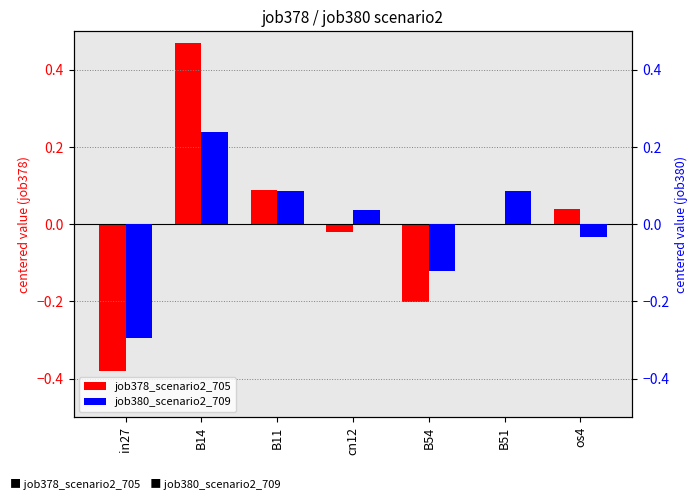

Which series changed the most between in27 and B54?

job378_scenario2_705